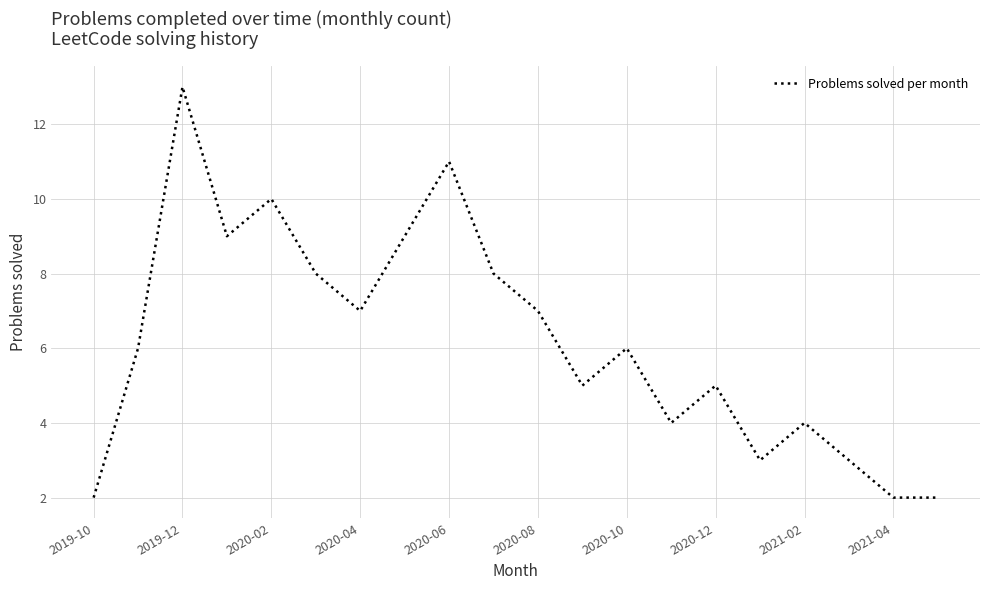

What is the difference between the maximum and minimum values?

11